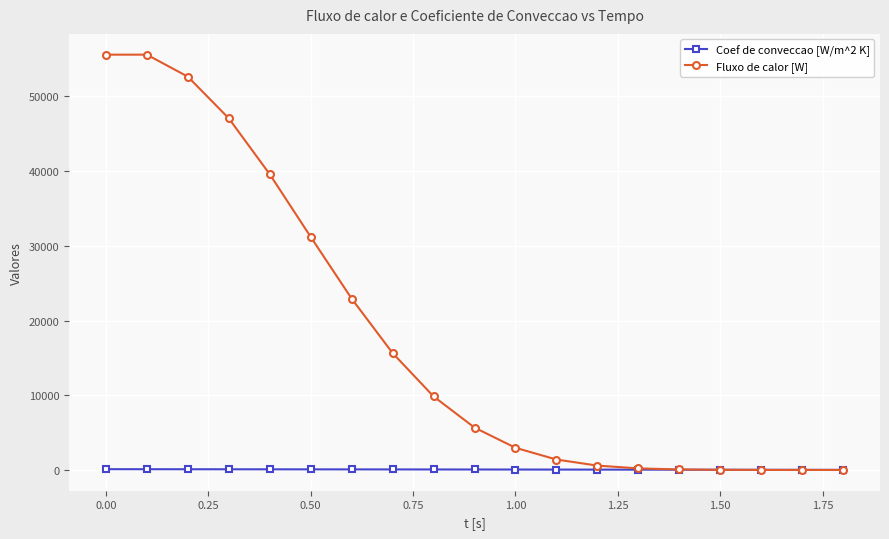

Which series has the widest spread of values?

Fluxo de calor [W]